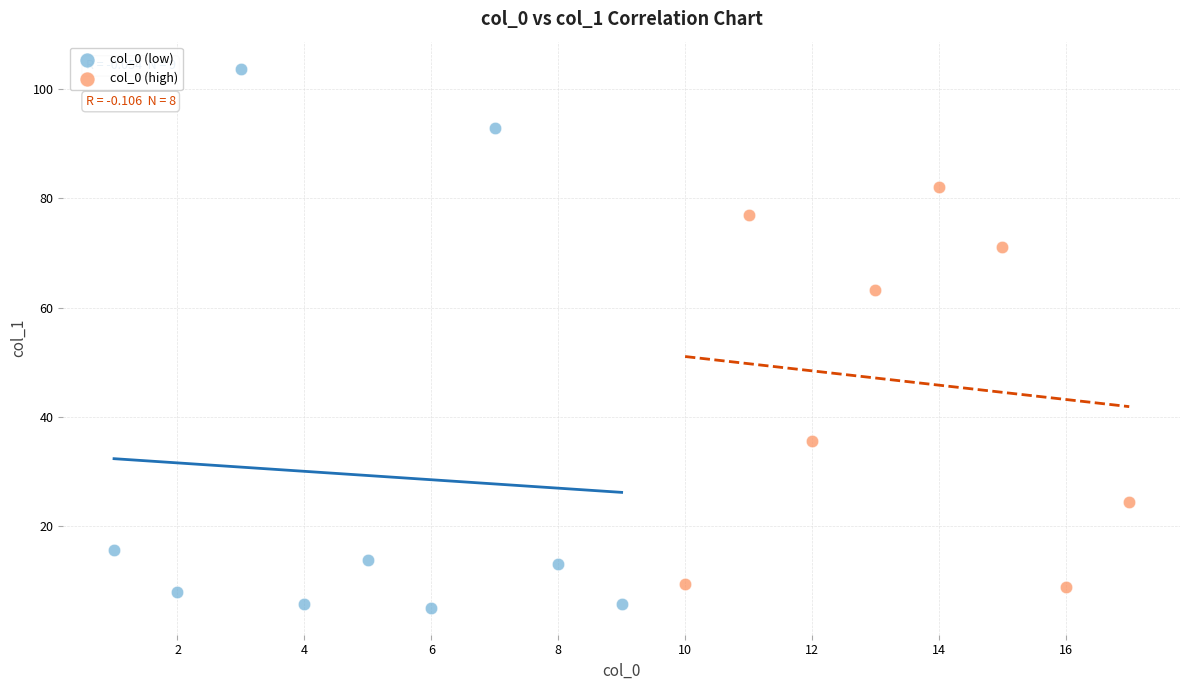

Which series contains the highest Y value?

col_0 (low)